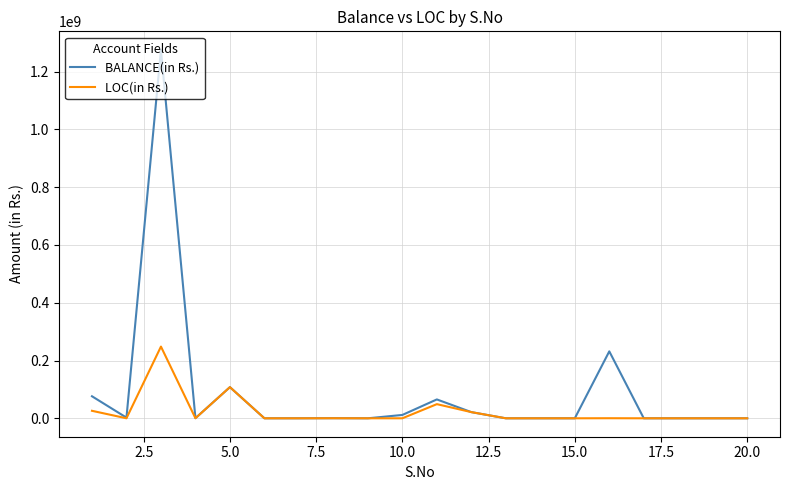

Which series has the largest total across all categories?

BALANCE(in Rs.)